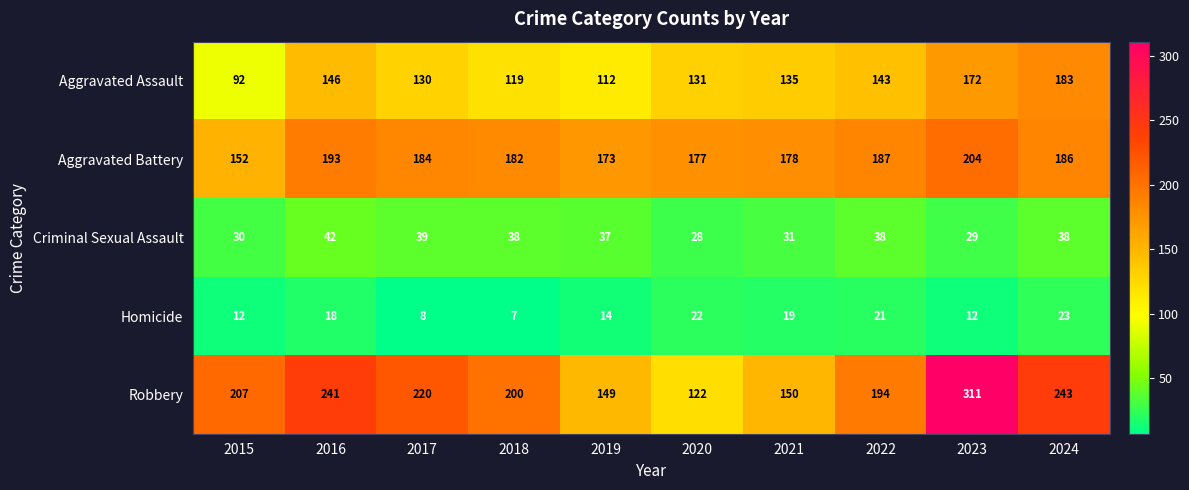

Is it true that Robbery equals 311 at 2023?

True